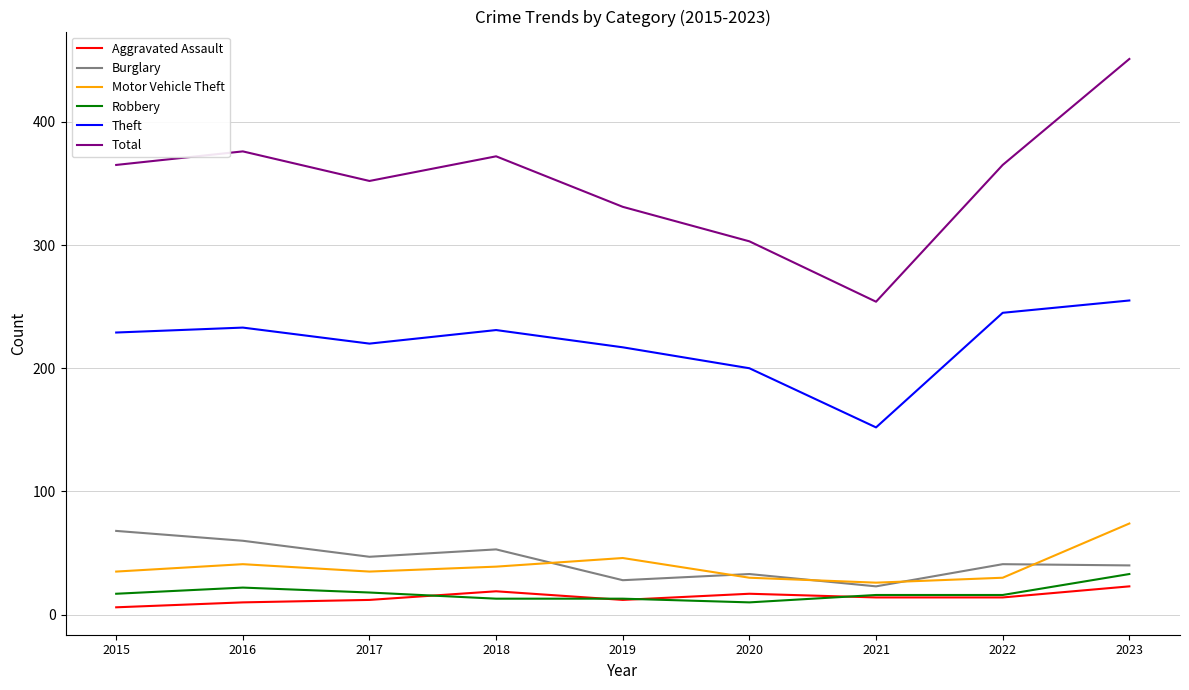

What is the total value across all series at 2019?

647